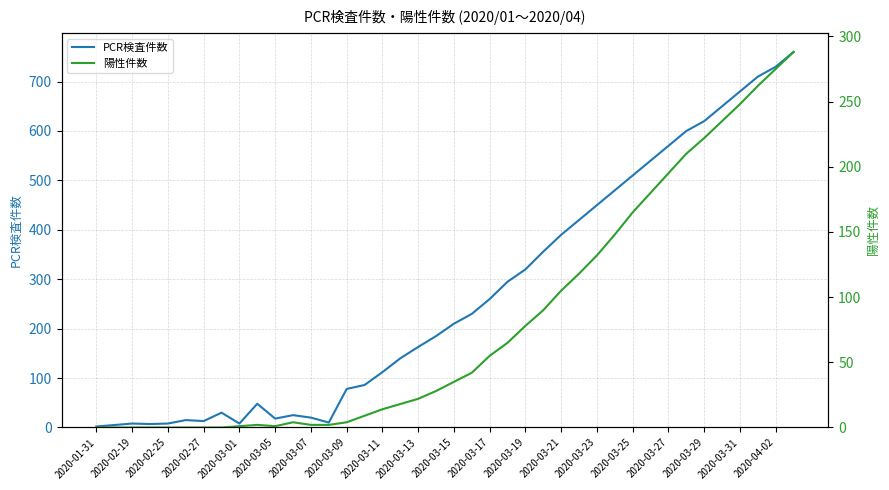

True or false: 陽性件数 and PCR検査件数 cross at least once.

False